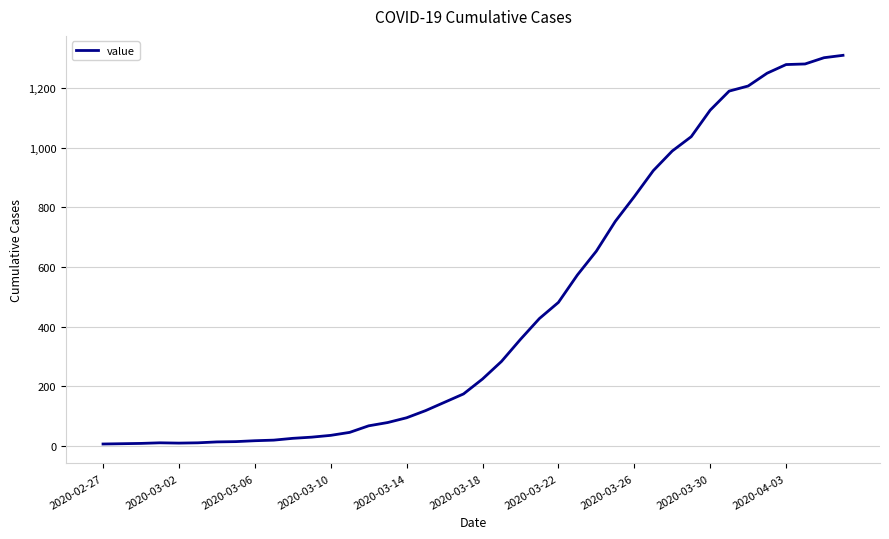

What is the difference between the maximum and minimum values?

1304